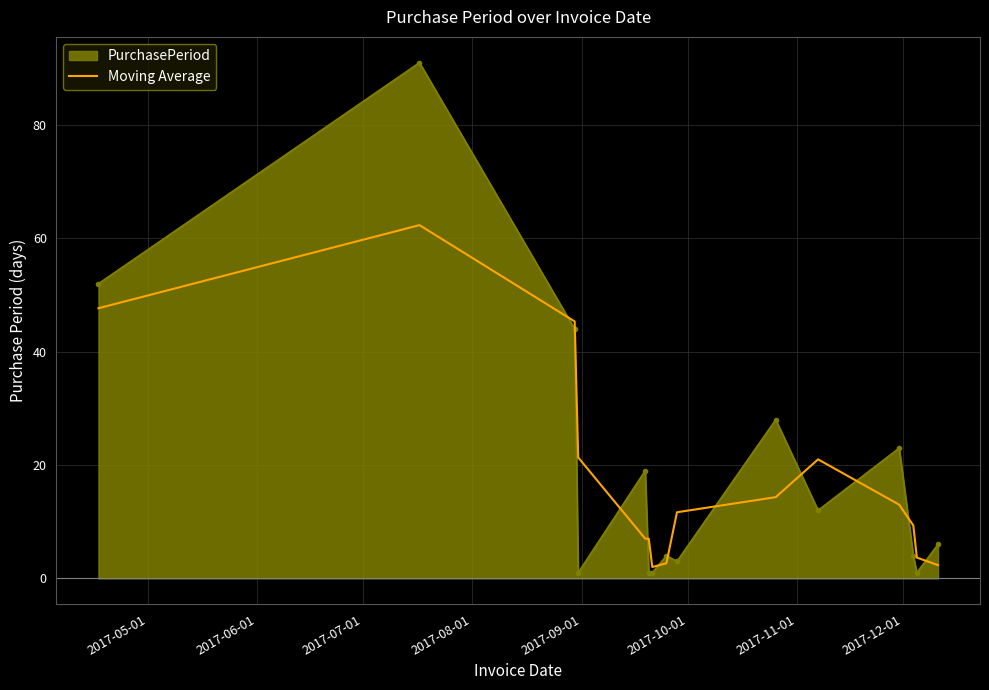

What is the maximum value shown in the chart?

91.0